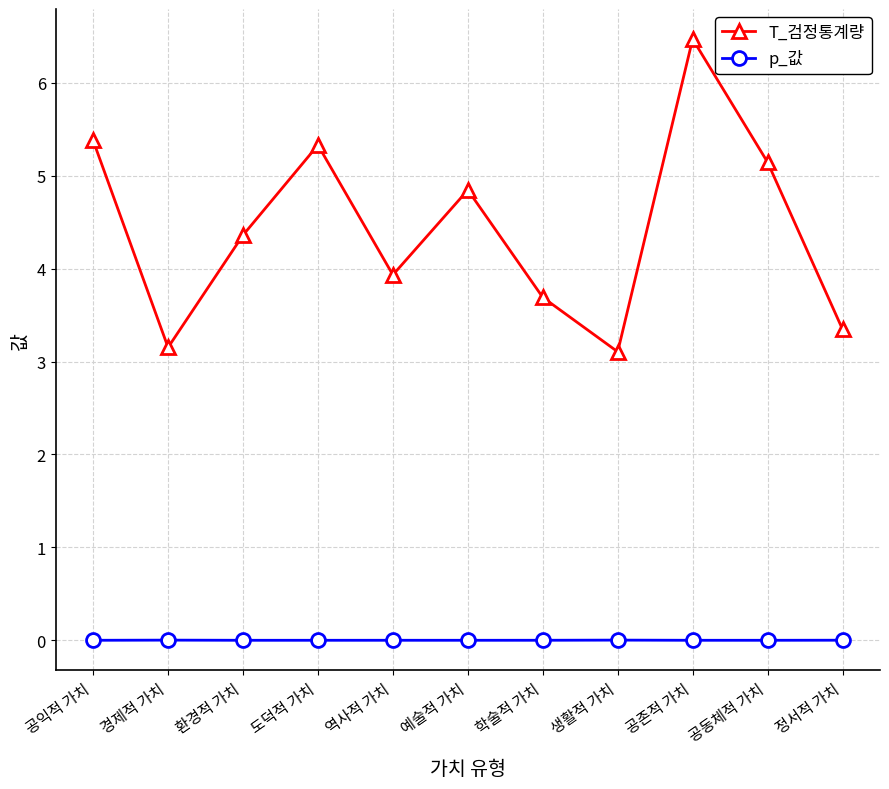

How many interior local peaks does the T_검정통계량 series have?

3